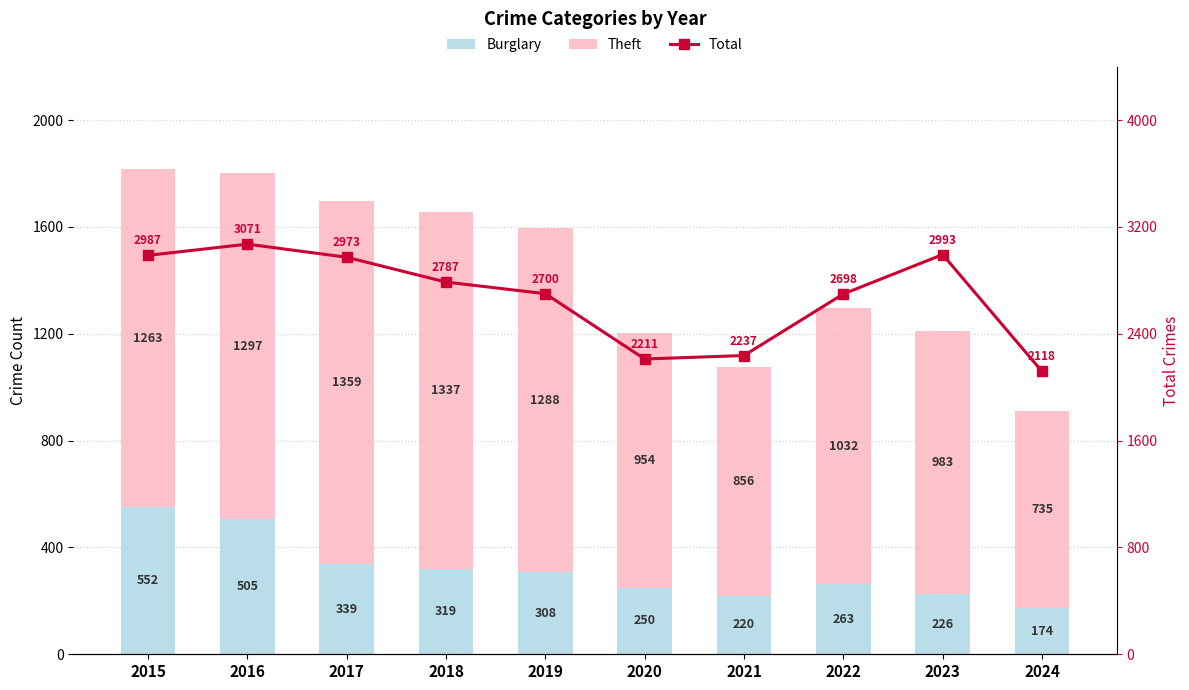

At which label does Theft reach its minimum?

2024